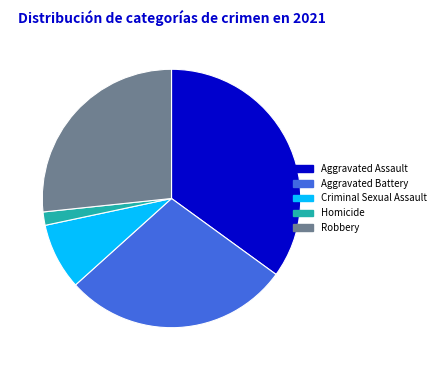

Do Robbery and Aggravated Battery together represent more than half of the pie?

Yes